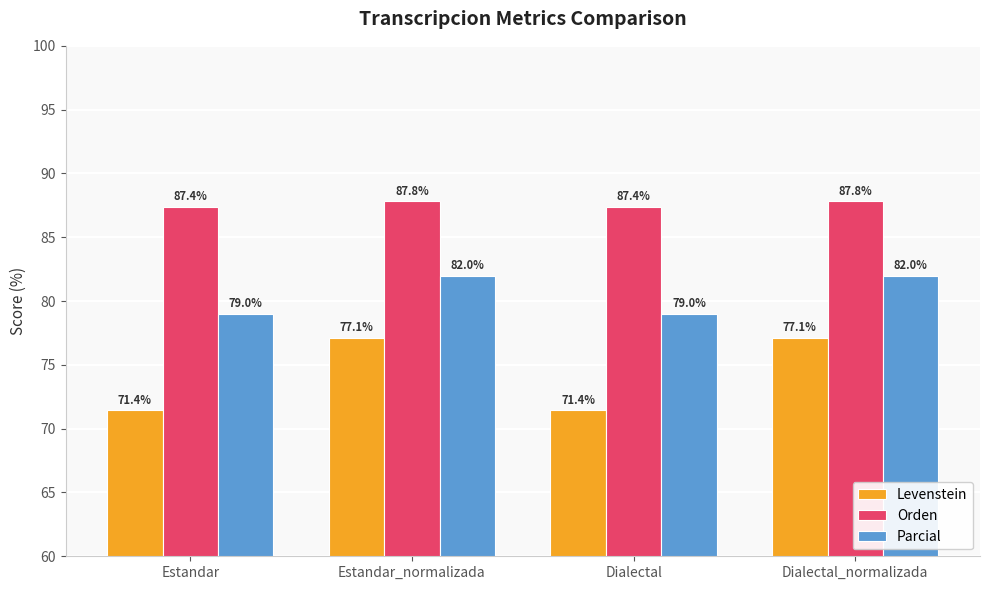

Does the chart contain any negative values?

No